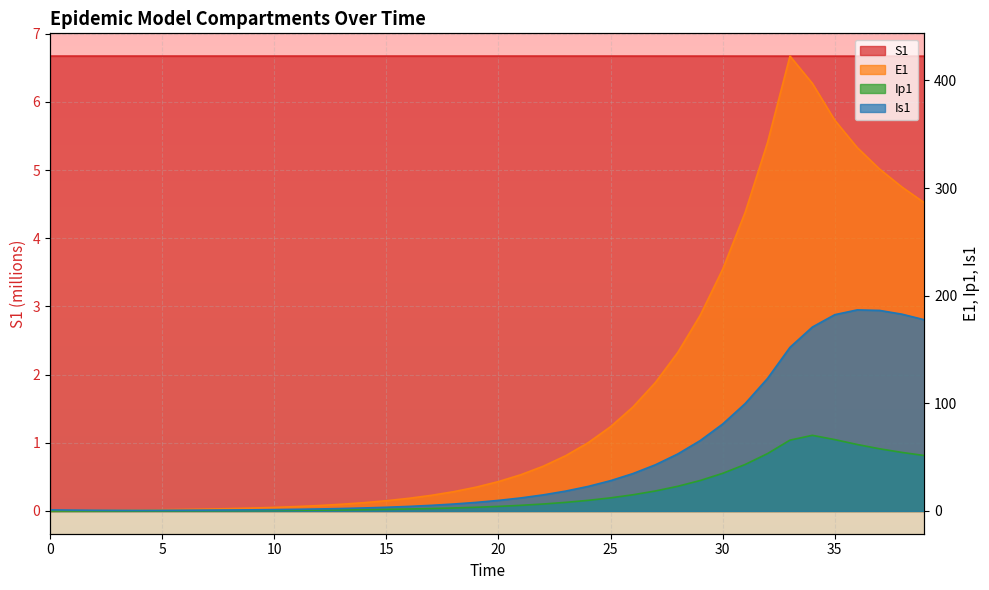

Which series ends up on top after the final intersection of Is1 and S1?

Is1